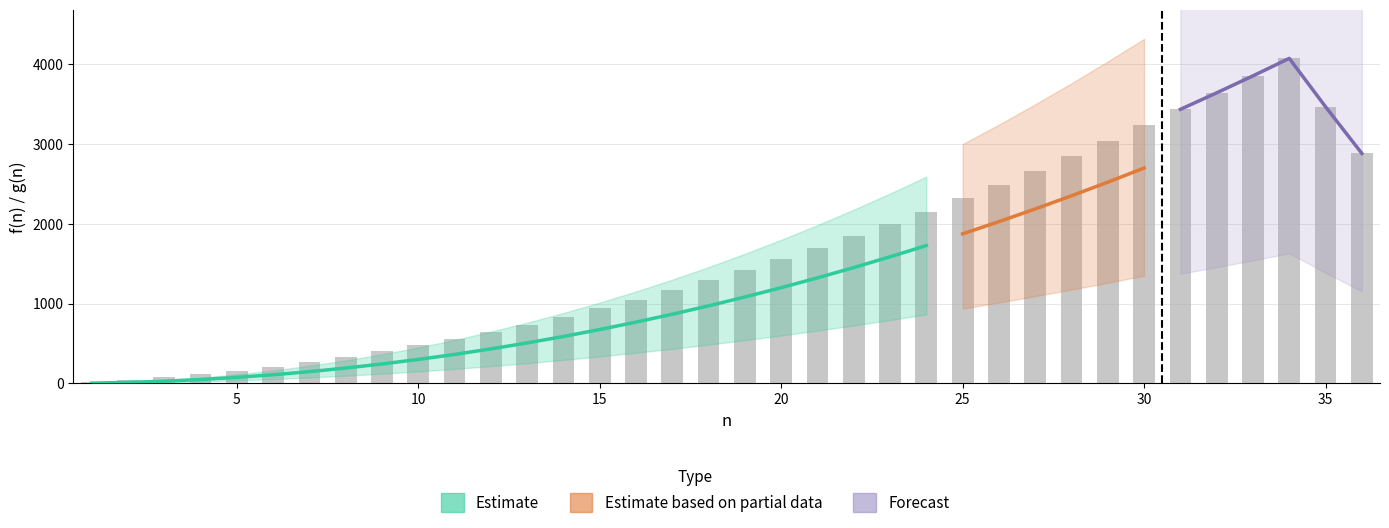

At which label does f(n) reach its peak?

34